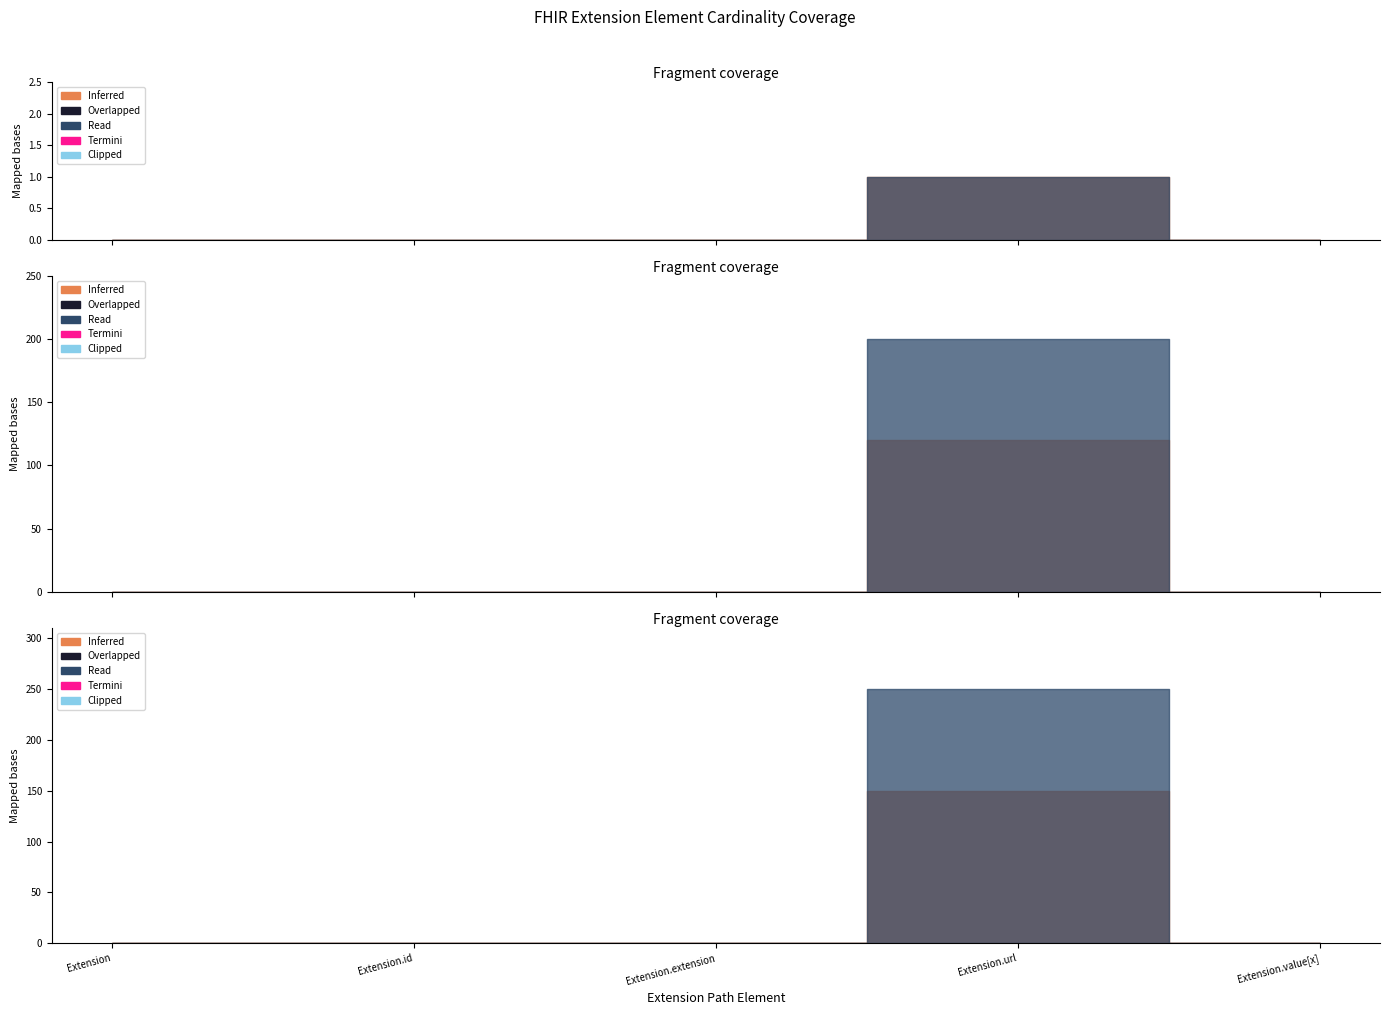

The value of Base Min at Extension.value[x] is 0. True or false?

True